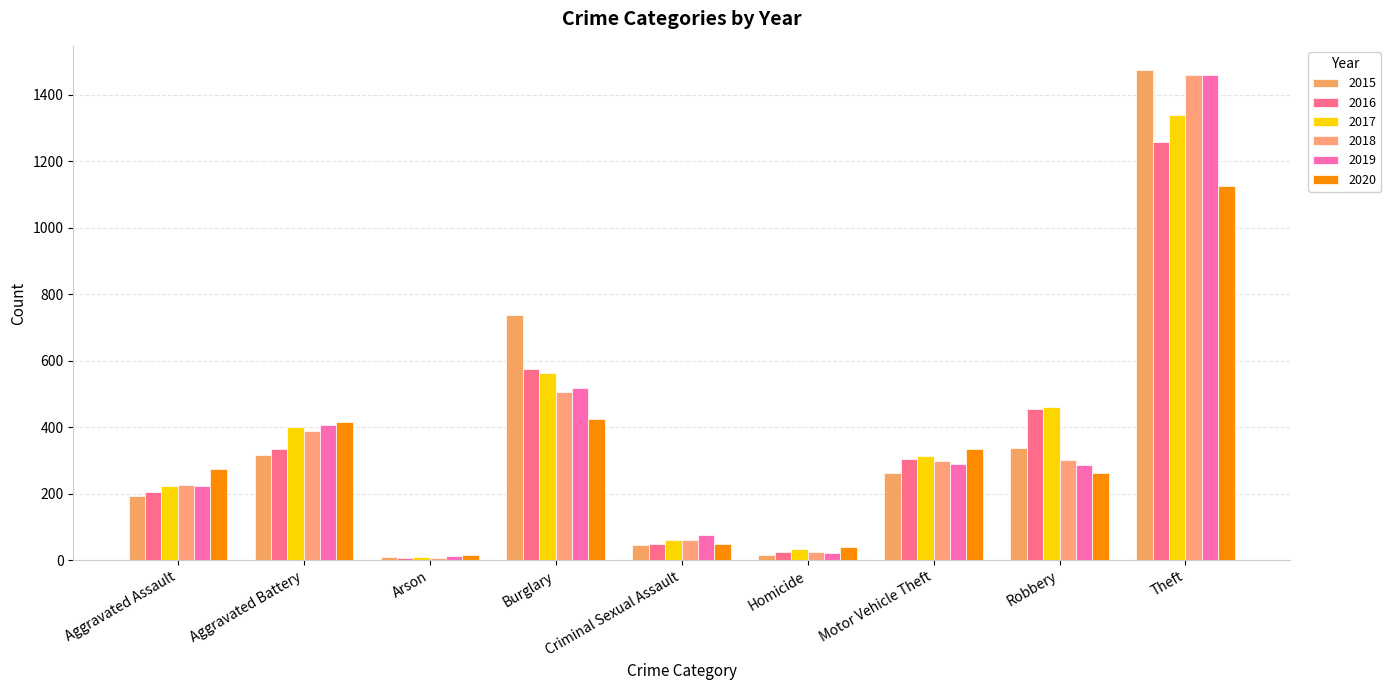

How many groups of bars are there?

9